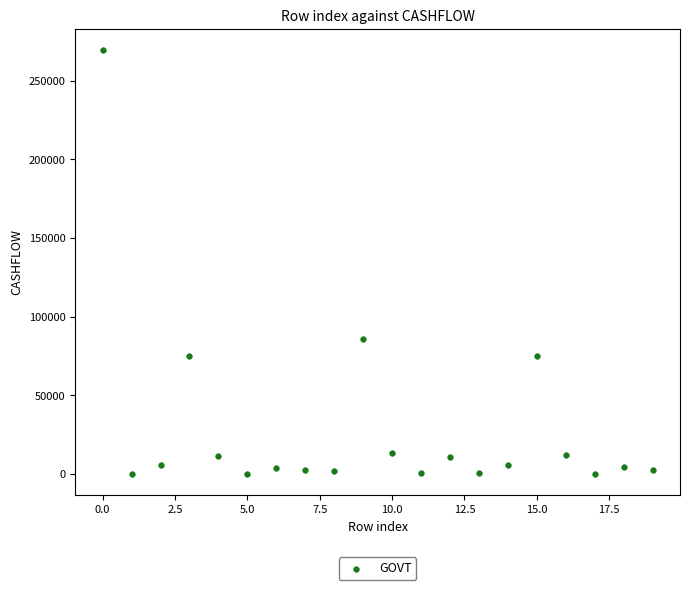

What Y value in the scatter plot is closest to 134798?

85905.6